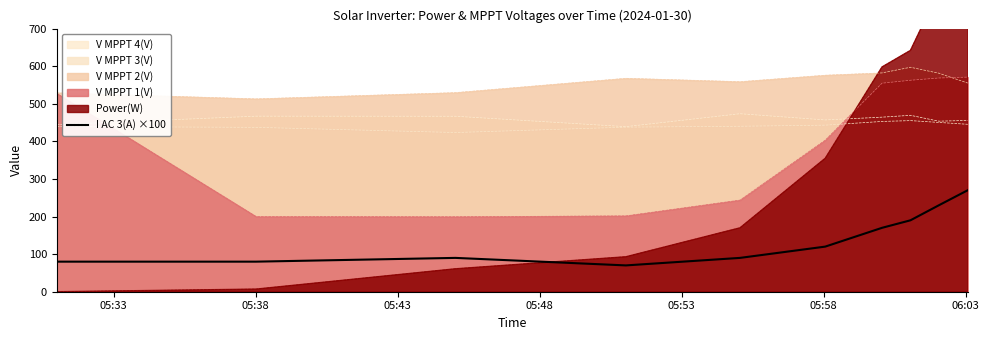

What is the minimum value for I AC 3(A) ×100?

70.0